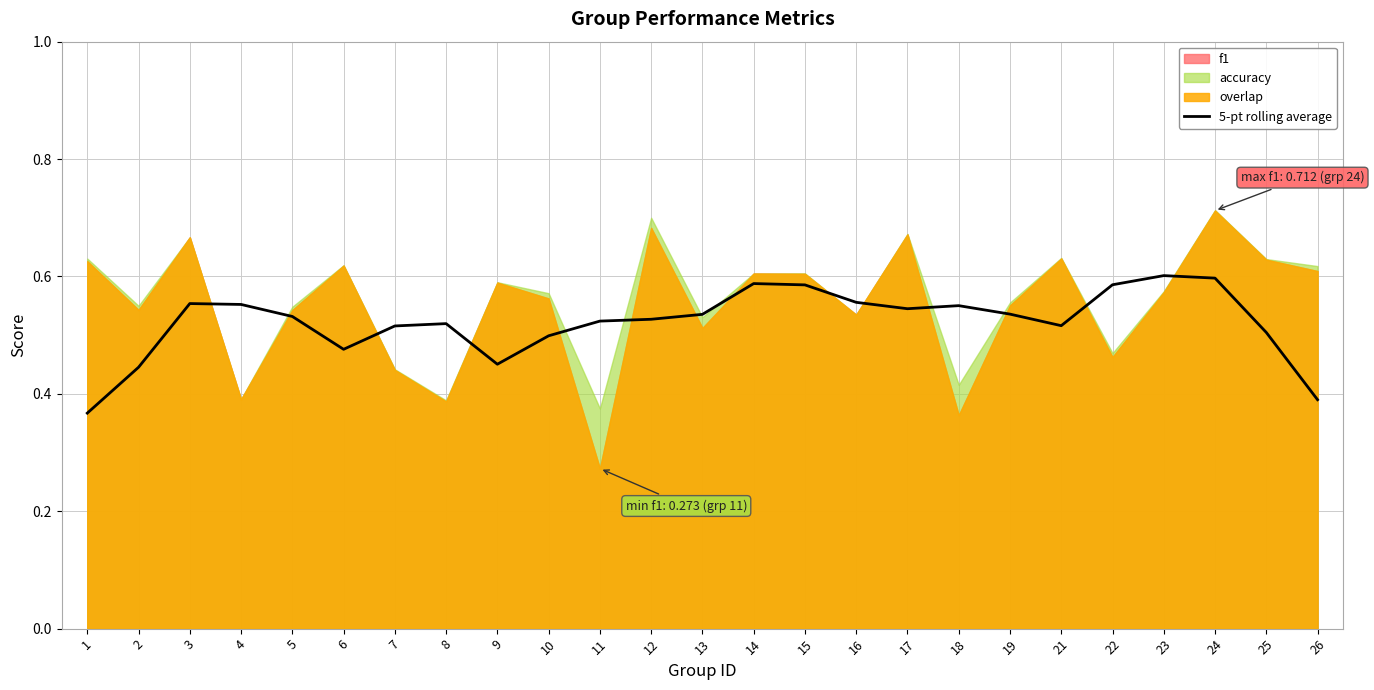

The 5-pt rolling average series shows 0.2 at 19. True or false?

False